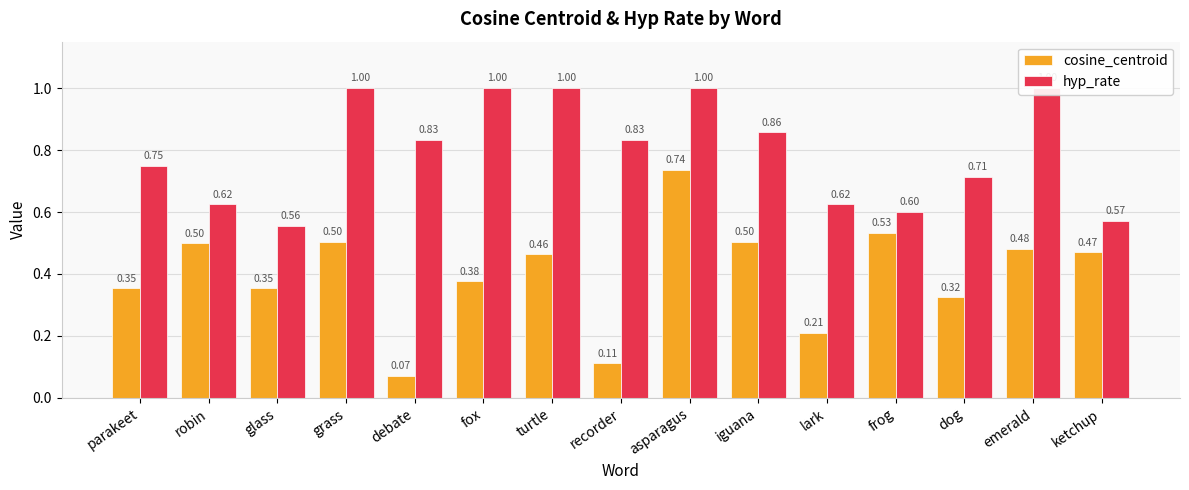

At which label is hyp_rate closest to 0?

glass